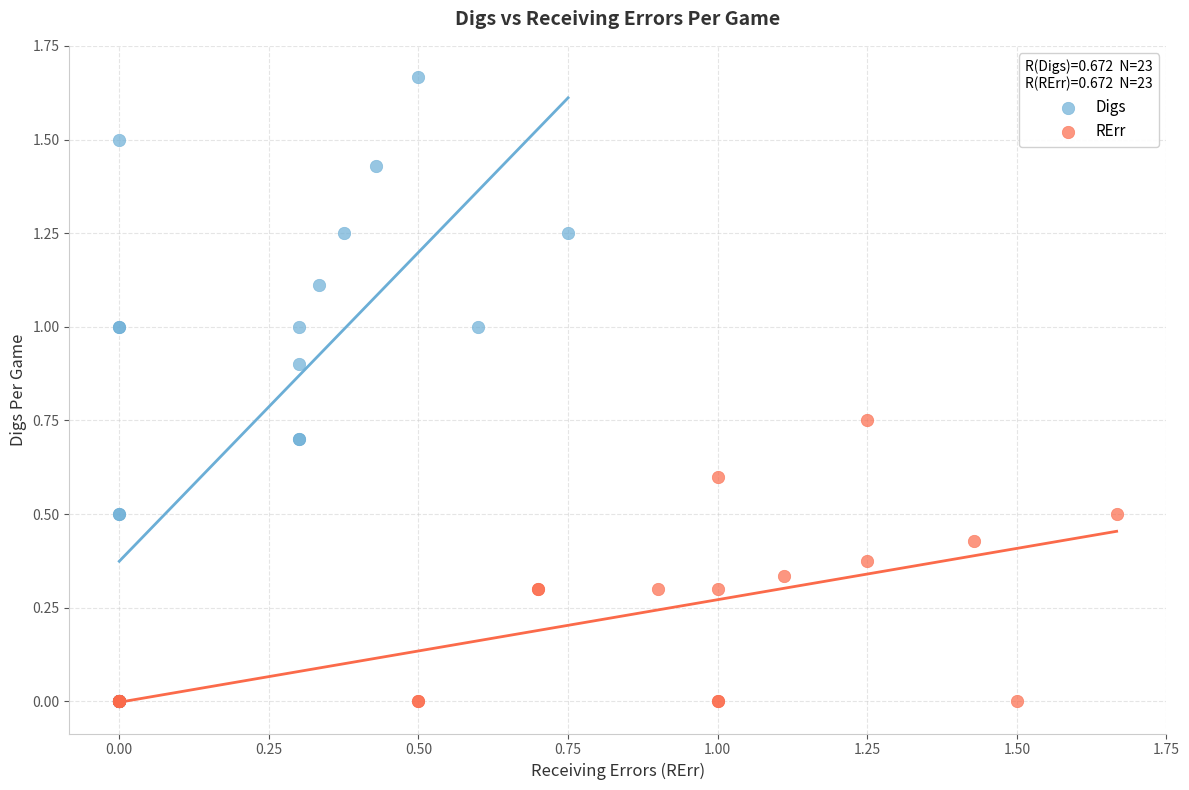

Which series contains the highest Y value?

Digs